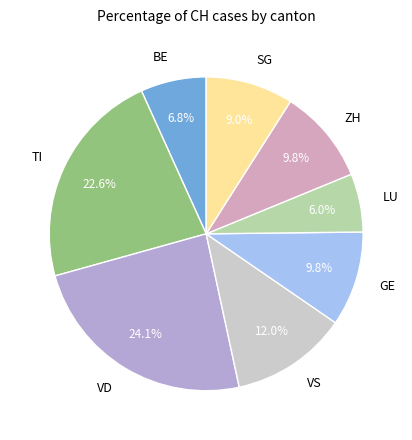

Is BE the majority of the pie?

No